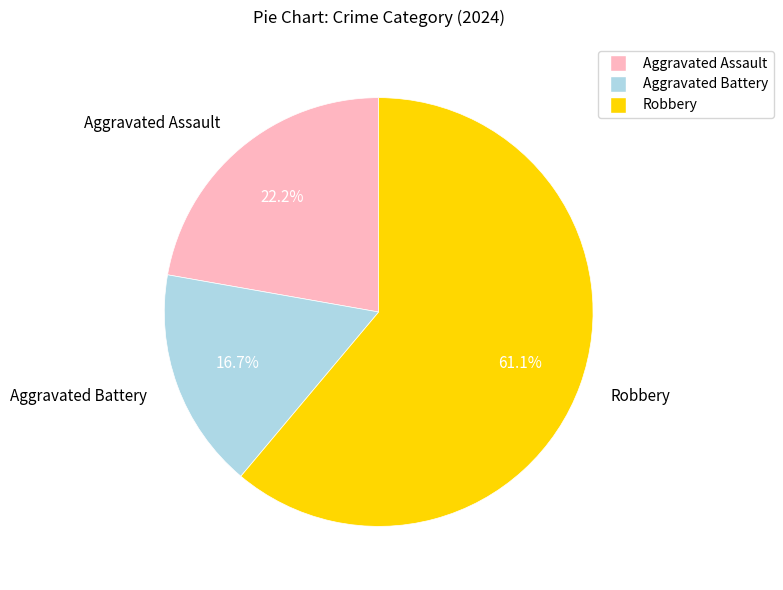

Rank the categories by value from highest to lowest.

Robbery, Aggravated Assault, Aggravated Battery